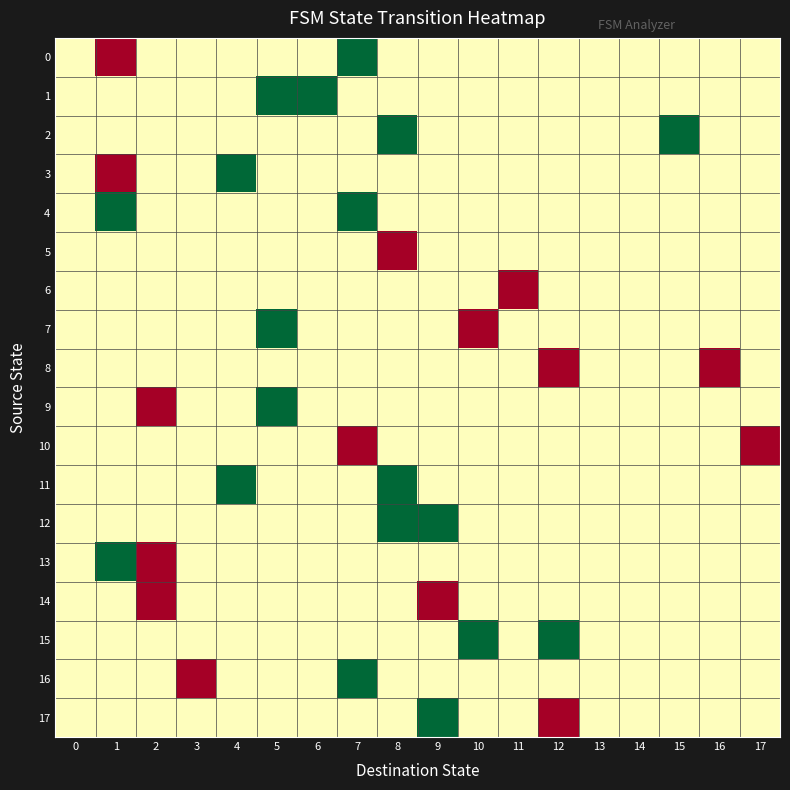

At 8, list the series in order from smallest to largest.

5, 0, 1, 3, 4, 6, 7, 8, 9, 10, 13, 14, 15, 16, 17, 2, 11, 12